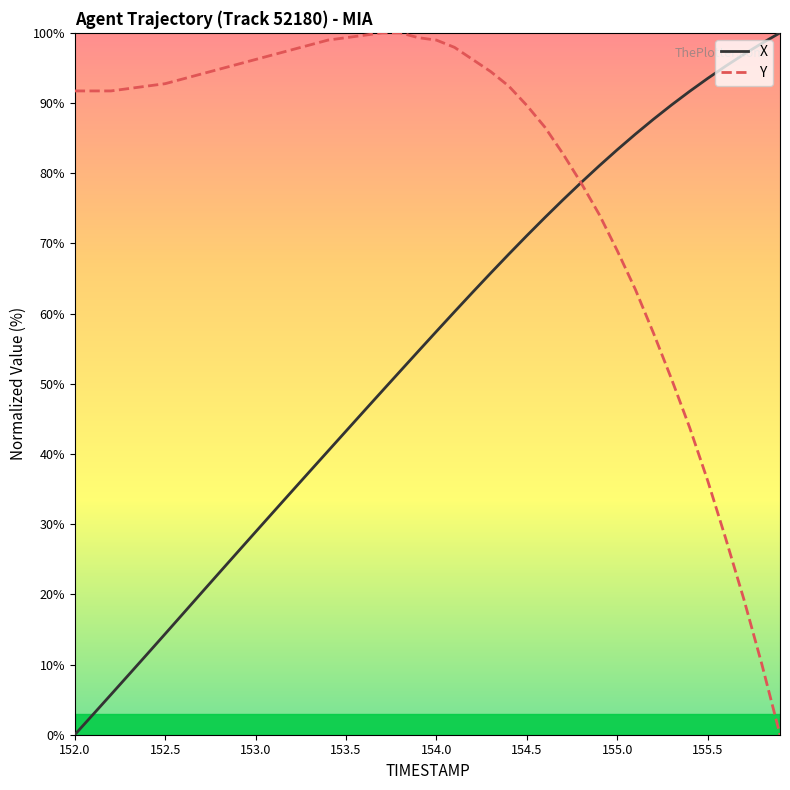

What is the maximum value shown in the chart?

100.0